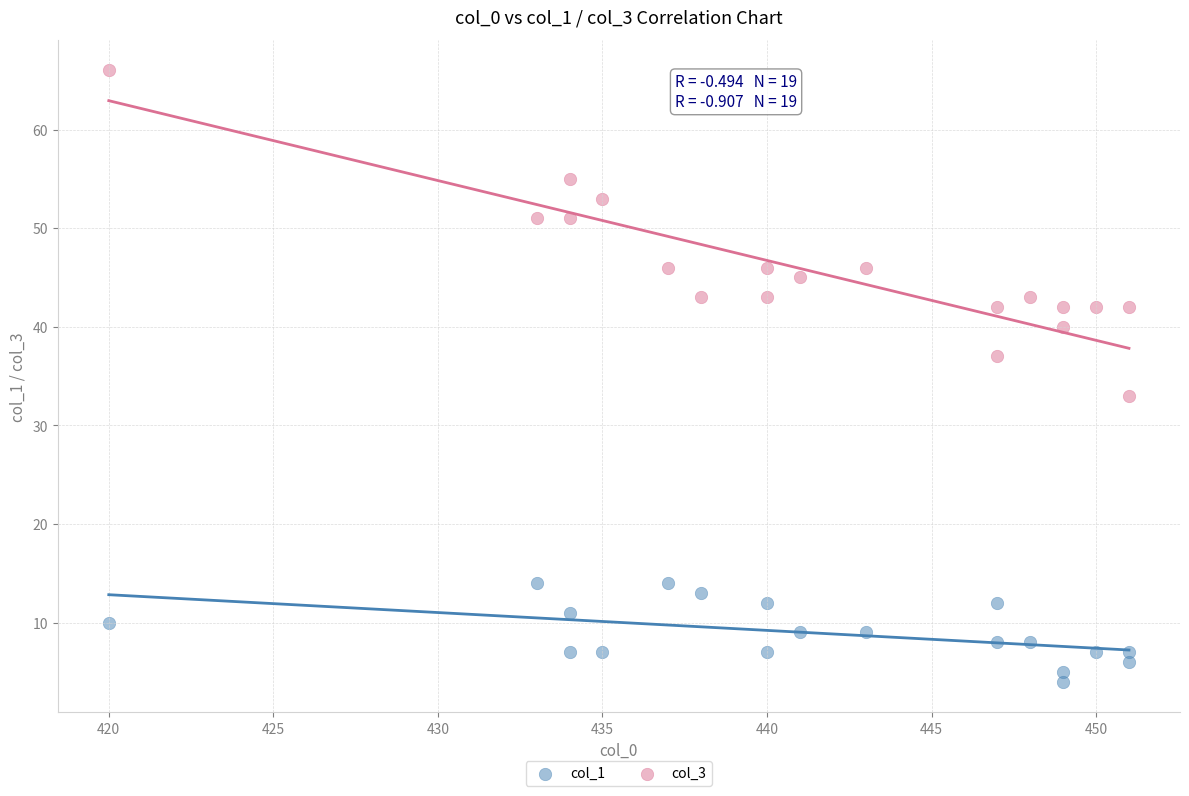

Which series has the widest spread of Y values?

col_3